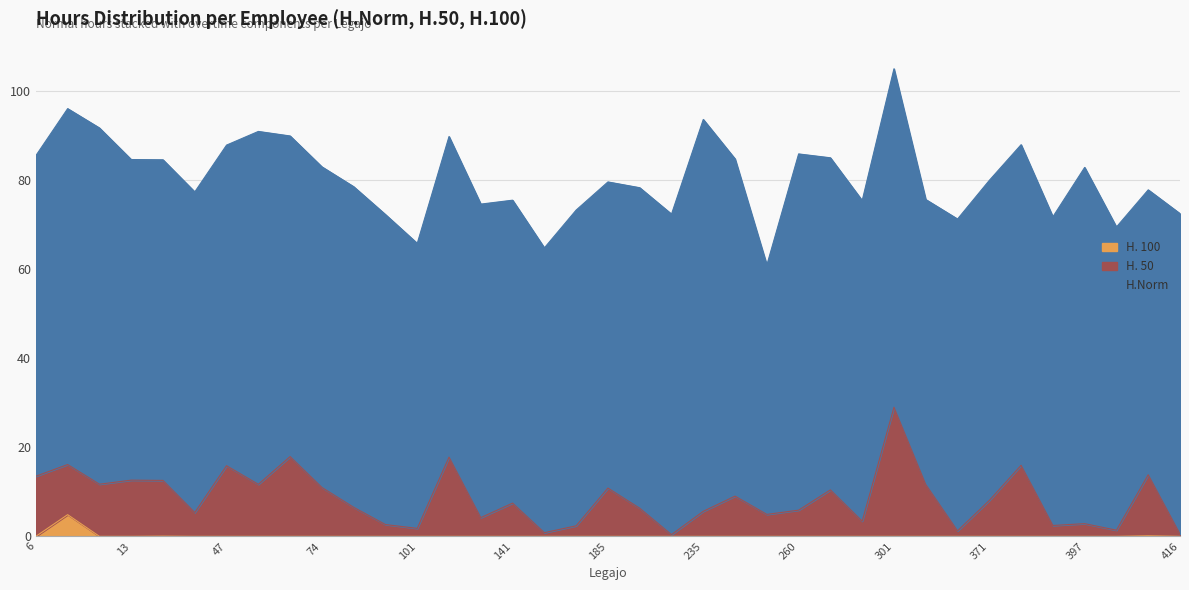

True or false: H. 100 has more than 0 interior local peaks.

True